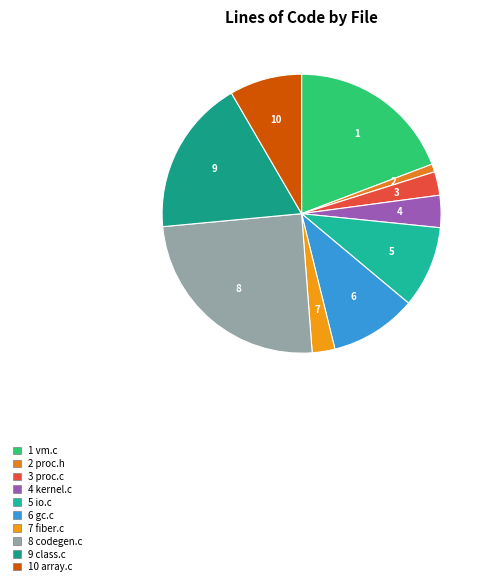

How many segments does this pie chart have?

10